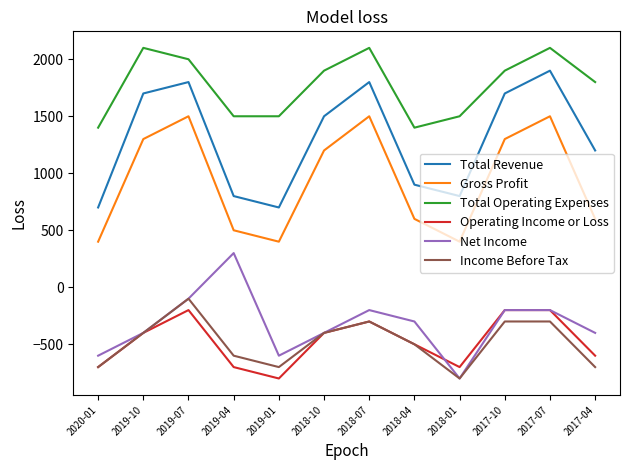

At which category does Total Revenue reach its first local peak?

2019-07